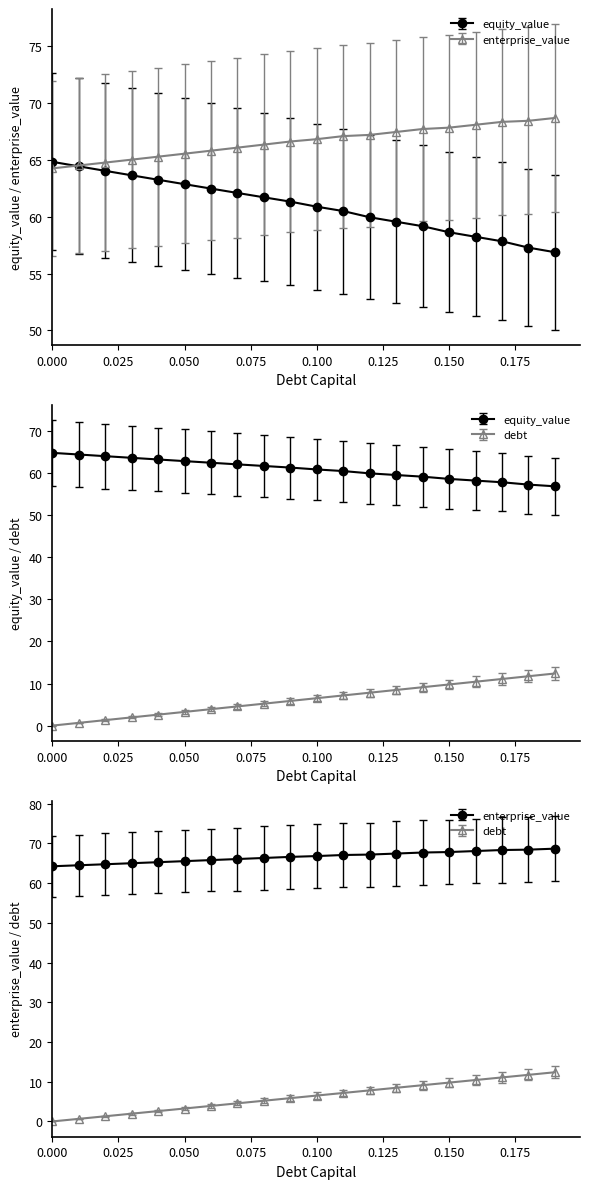

What is the label of the 11th point from the left?

0.1